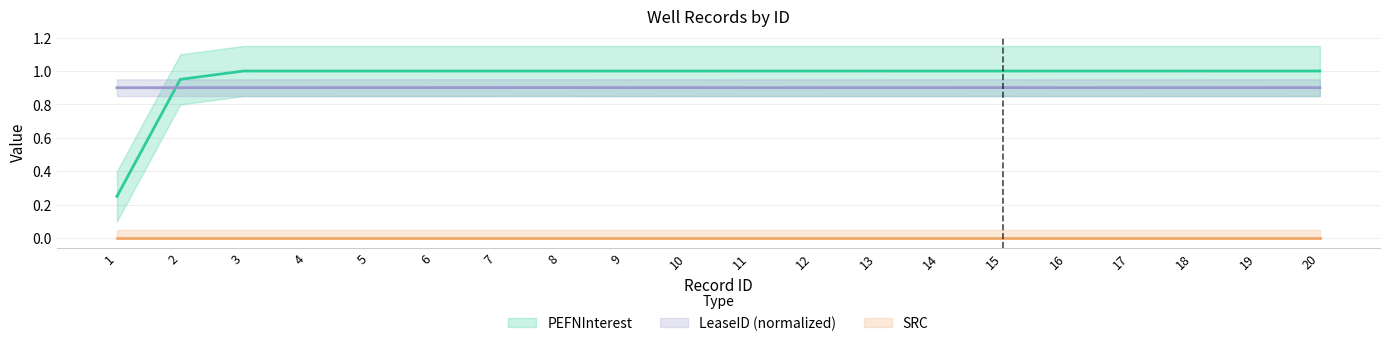

True or false: PEFNInterest has more than 2 interior local peaks.

False